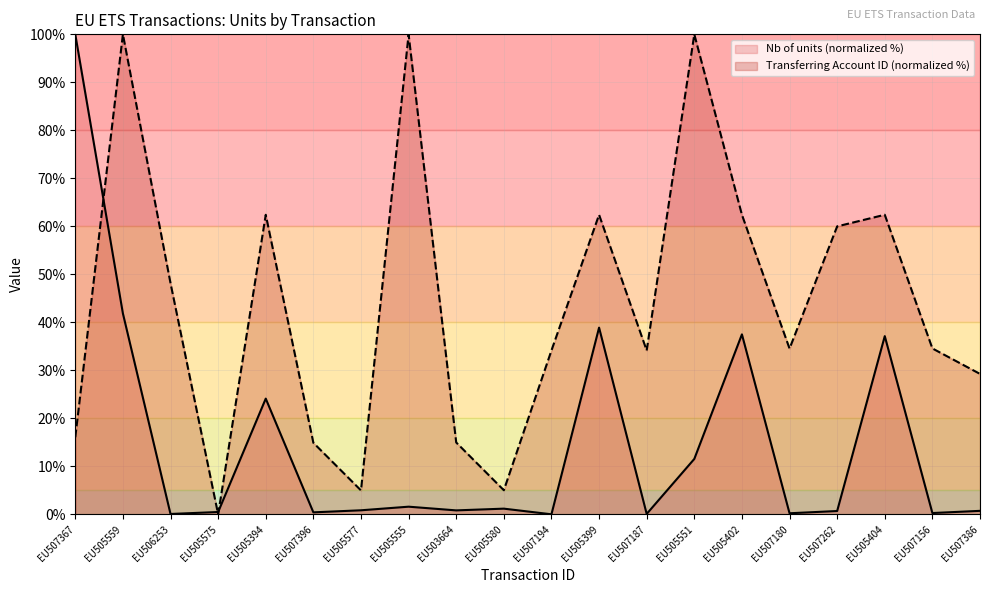

What is the label of the 18th point from the right?

EU506253